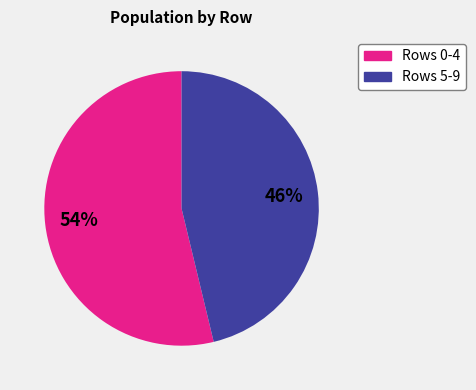

To the nearest percent, what is the difference between the largest and smallest slice percentages?

8%